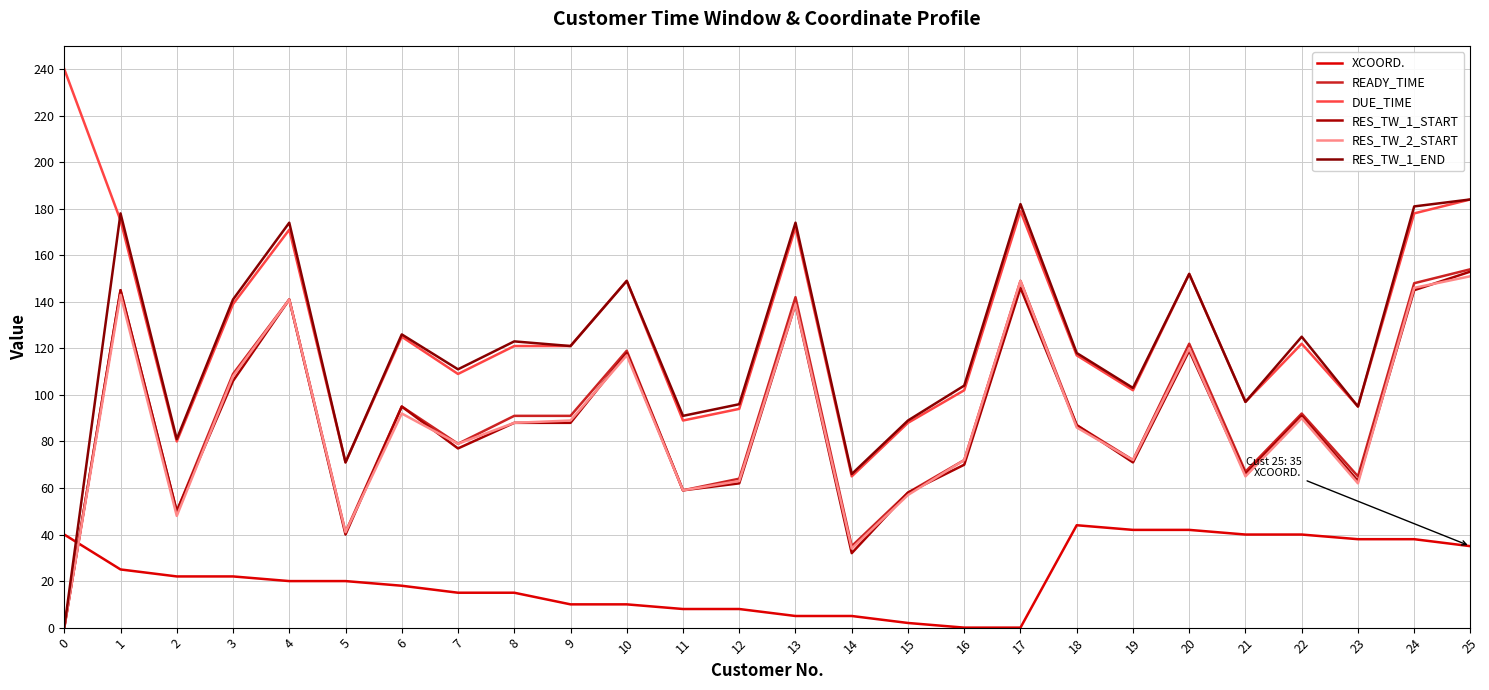

How many lines are shown in the chart?

6